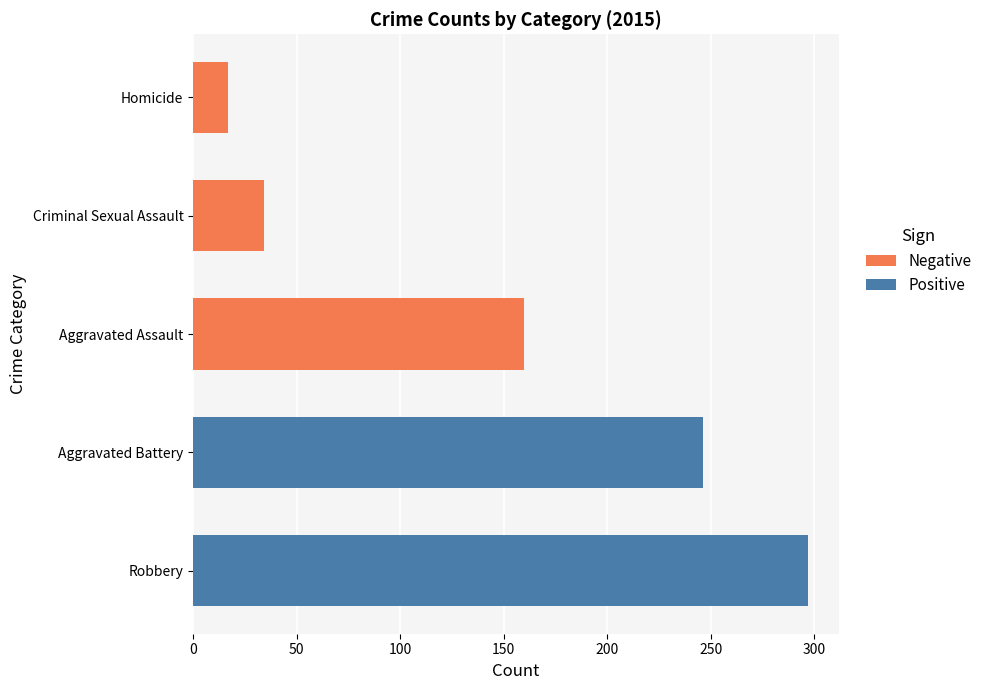

Is the value of Positive at Aggravated Assault greater than the value of Negative at Aggravated Battery?

No